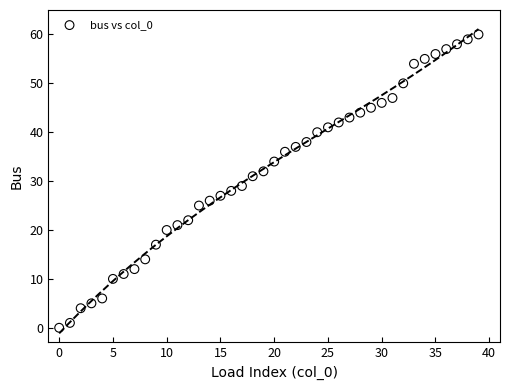

What is the range of Y values (max minus min)?

60